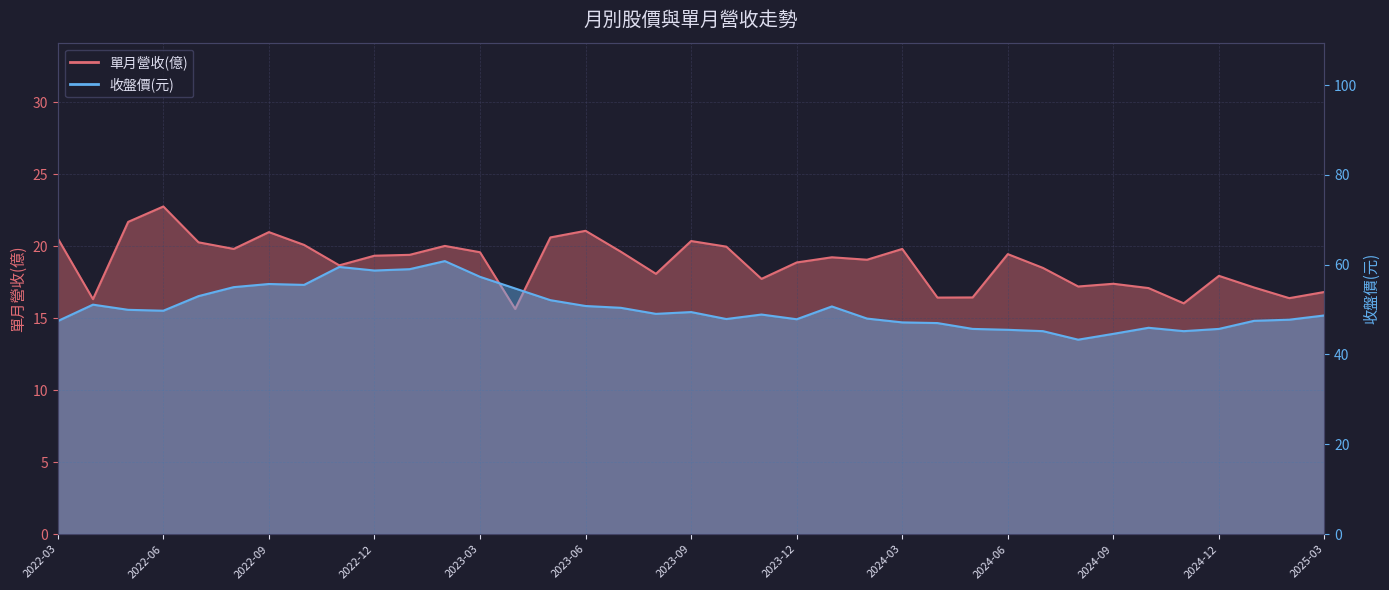

Where is the first local maximum for 單月營收(億)?

2022-06